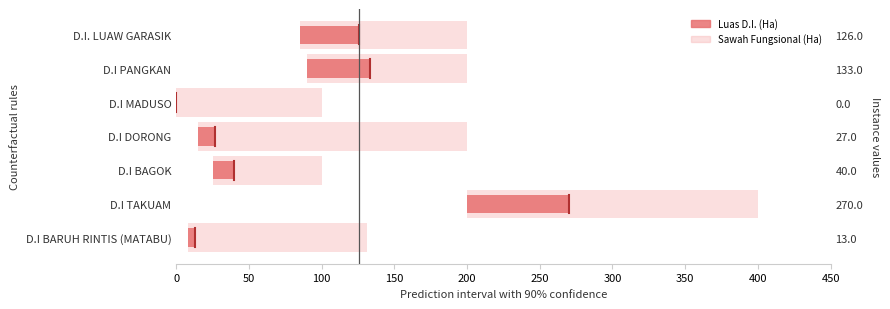

What is the change in value from D.I MADUSO to D.I. LUAW GARASIK?

+41